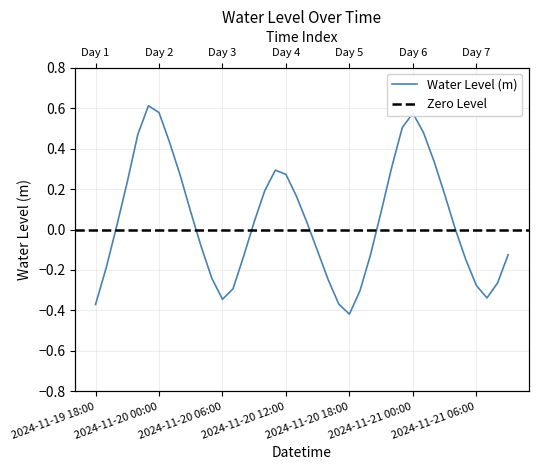

Where is the first local maximum?

2024-11-19 23:00